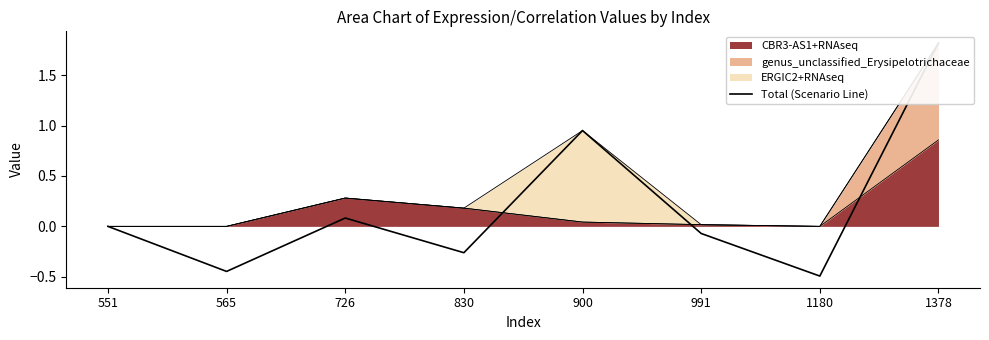

The chart shows a value of -0.1 at 991. True or false?

True